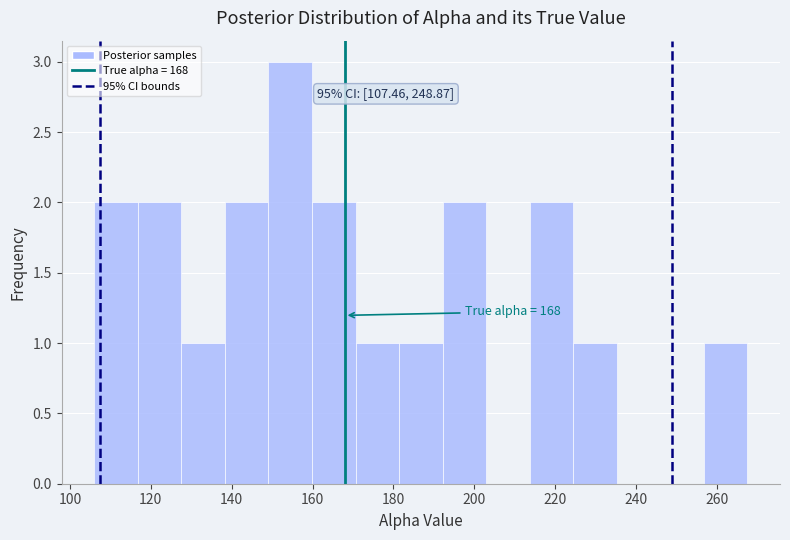

Over which range of the x-axis is the bar tallest?

150 to 160